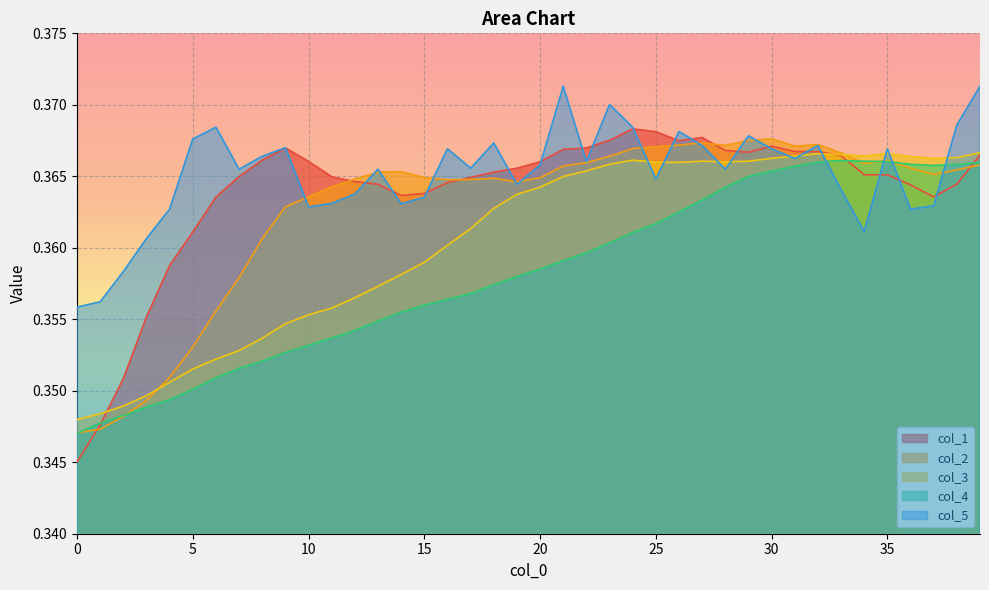

How many interior local valleys does the col_1 series have?

4